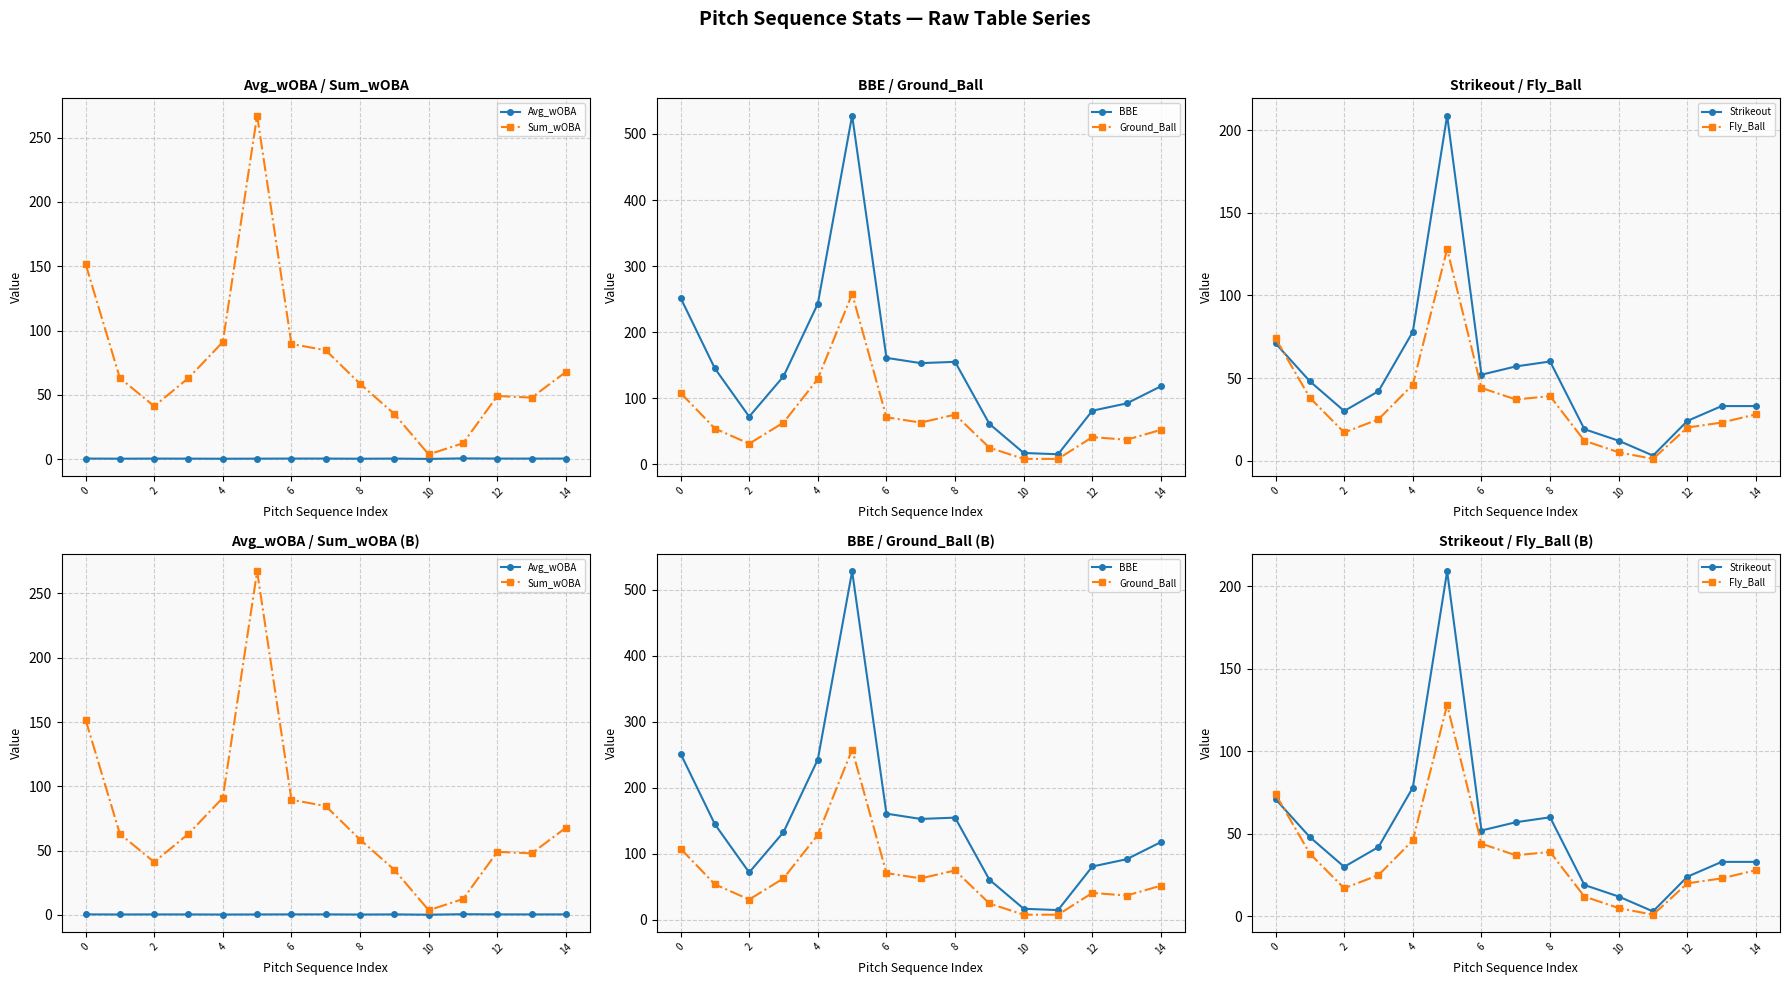

What is the value of the Strikeout point at the 10th from the left?

19.0